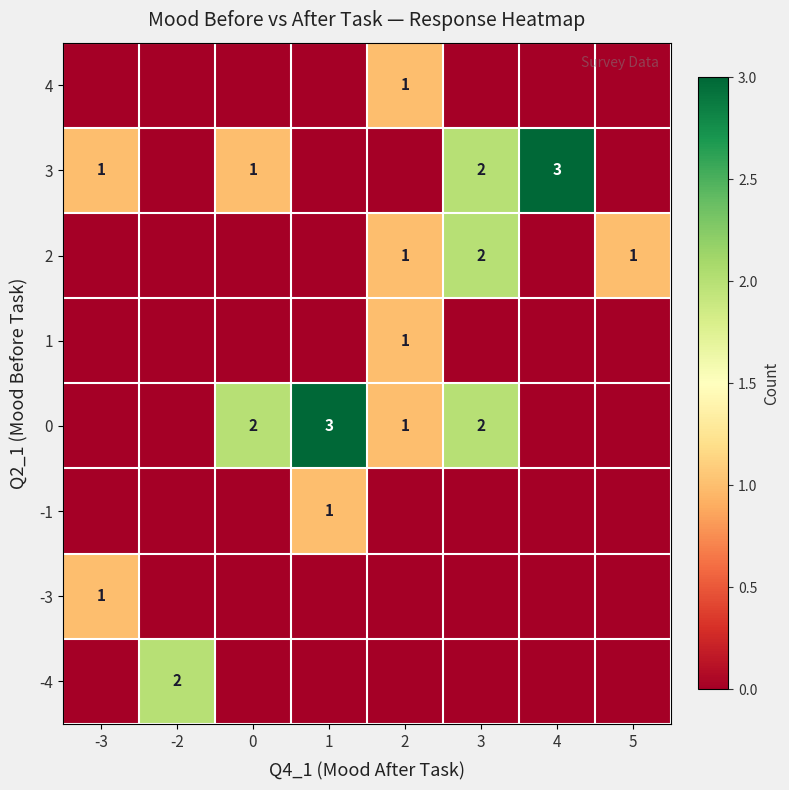

Count the number of categories in the chart.

8